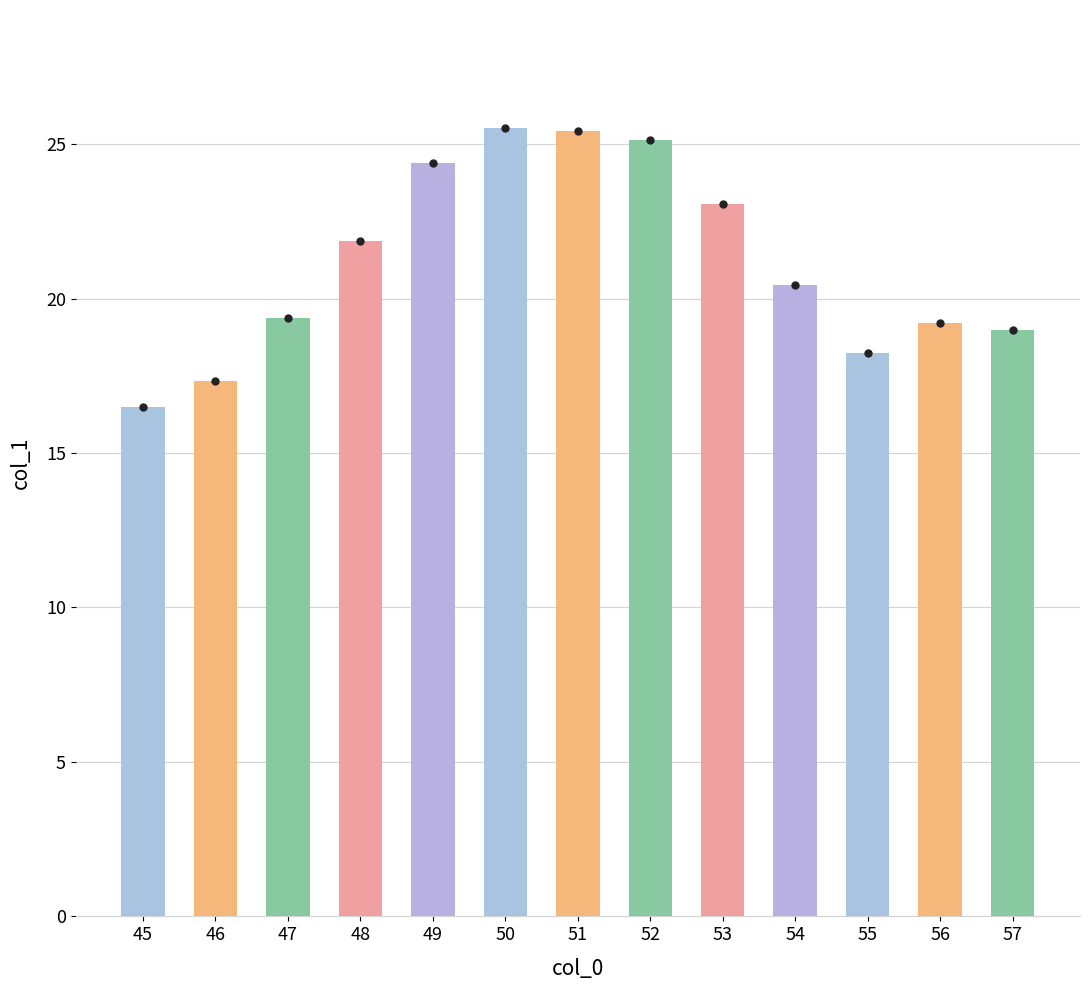

What is the average value?

21.2